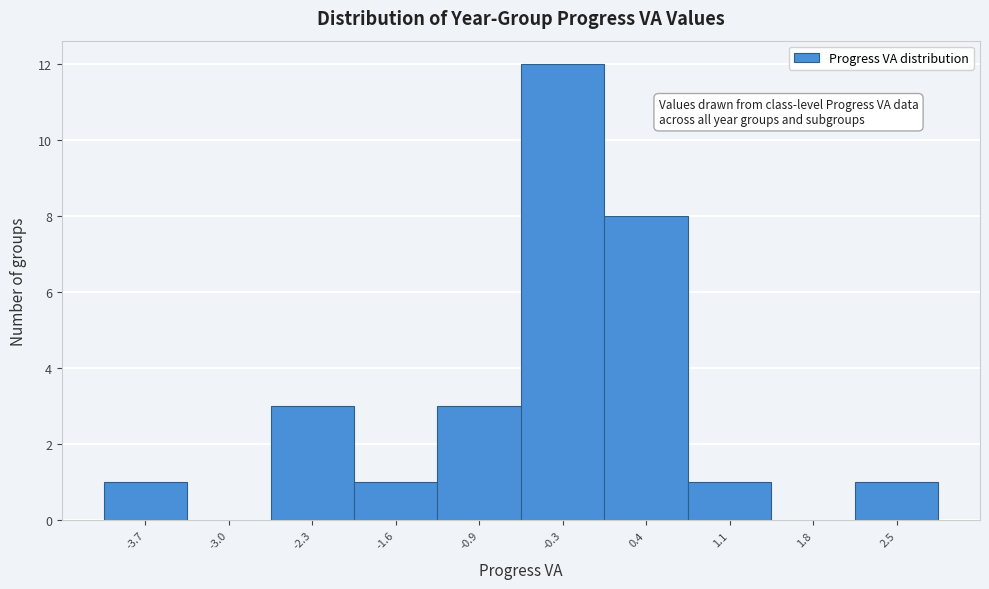

How tall is the bar that spans -2.64 to -1.96 on the x-axis? Neither the bar edges nor the heights are printed on the chart, so give them approximately, as read against the axes.

3